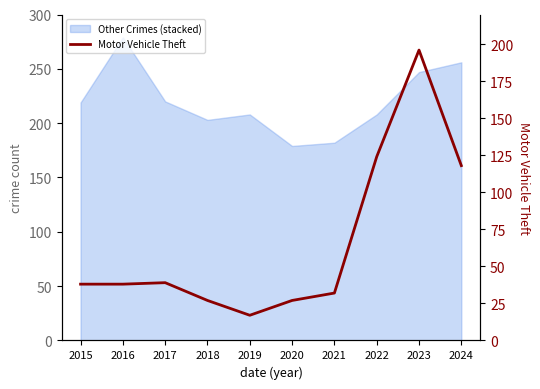

How many interior local peaks (higher than both neighbors) does the data have?

2